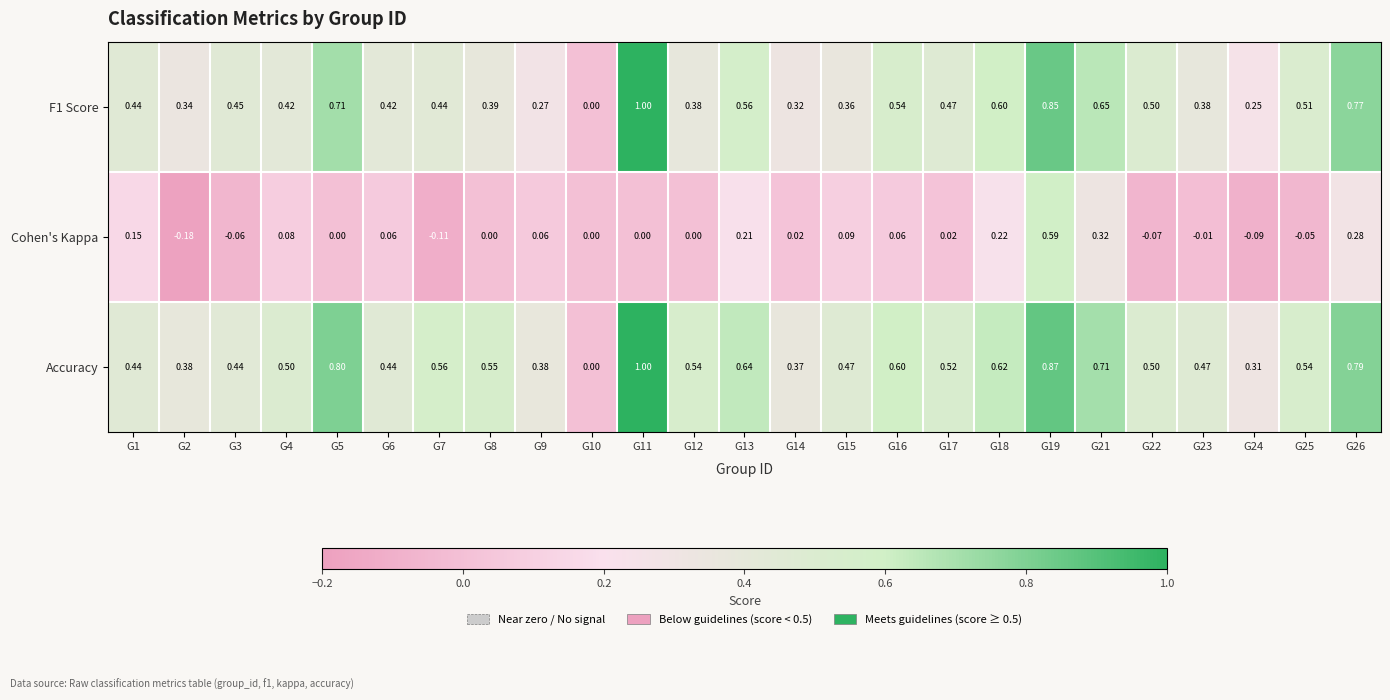

What is the spread (max minus min) of values at G17?

0.5